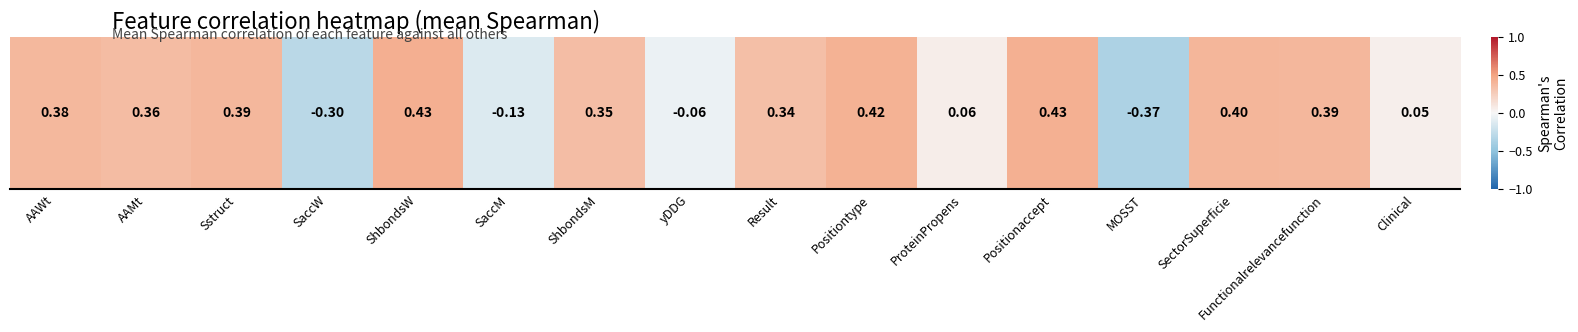

At which label is the value closest to 0?

Clinical